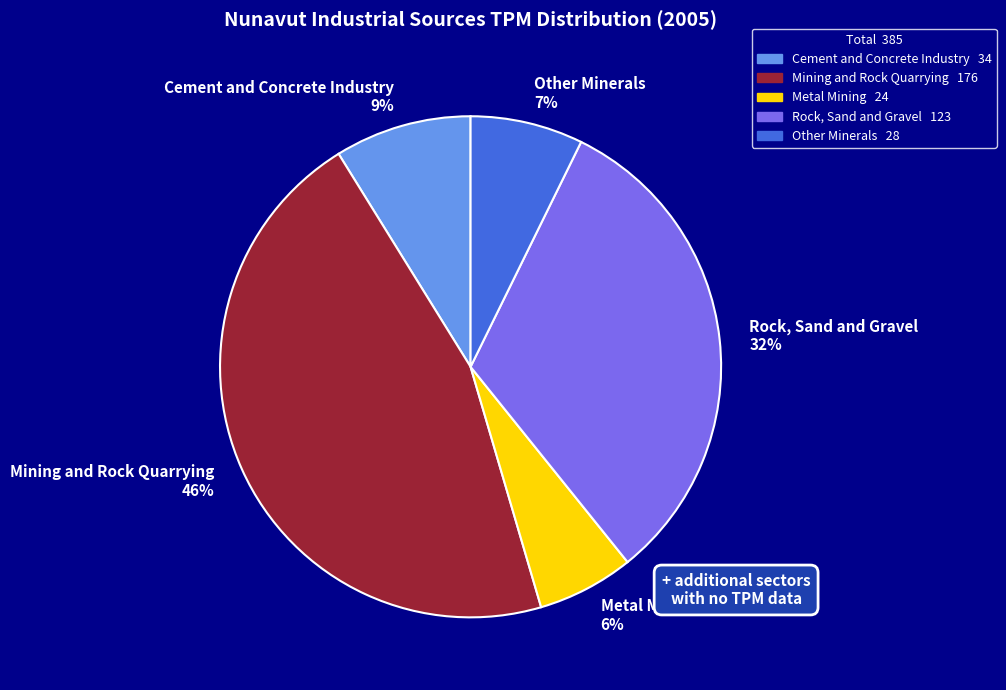

Is there any slice that represents more than half of the pie?

No